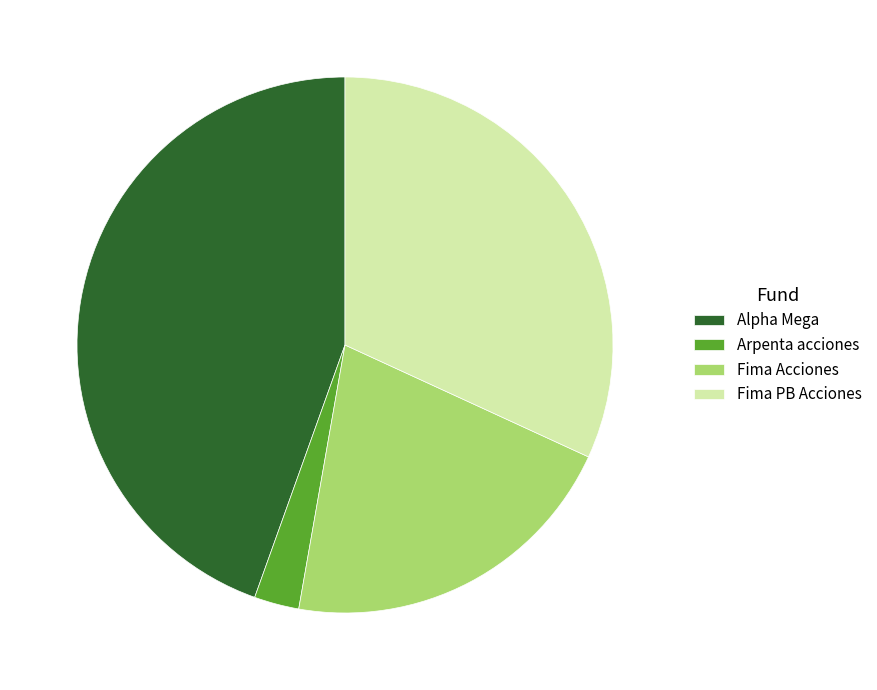

Rank the categories by value from lowest to highest.

Arpenta acciones, Fima Acciones, Fima PB Acciones, Alpha Mega